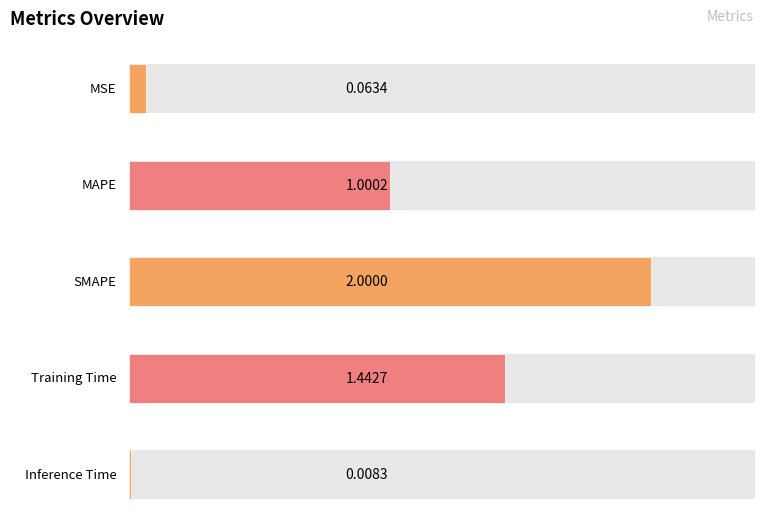

Rank the categories by value from lowest to highest.

Inference Time, MSE, MAPE, Training Time, SMAPE